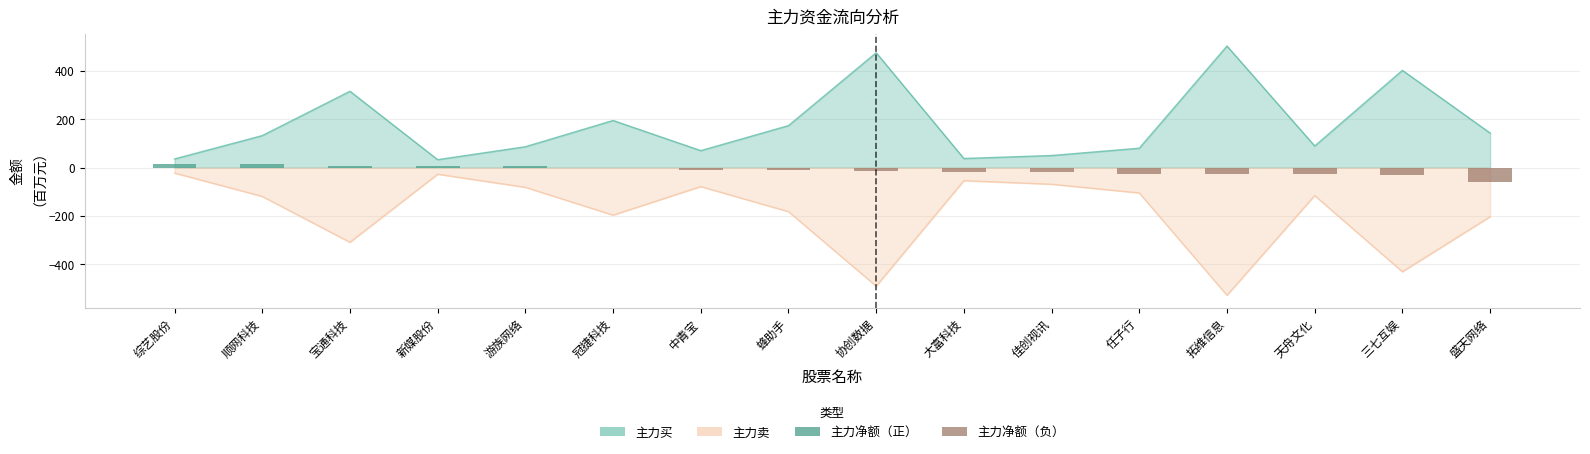

Rank the categories by value from lowest to highest.

盛天网络, 三七互娱, 天舟文化, 拓维信息, 任子行, 佳创视讯, 大富科技, 协创数据, 蜂助手, 中青宝, 冠捷科技, 游族网络, 新媒股份, 宝通科技, 顺网科技, 综艺股份